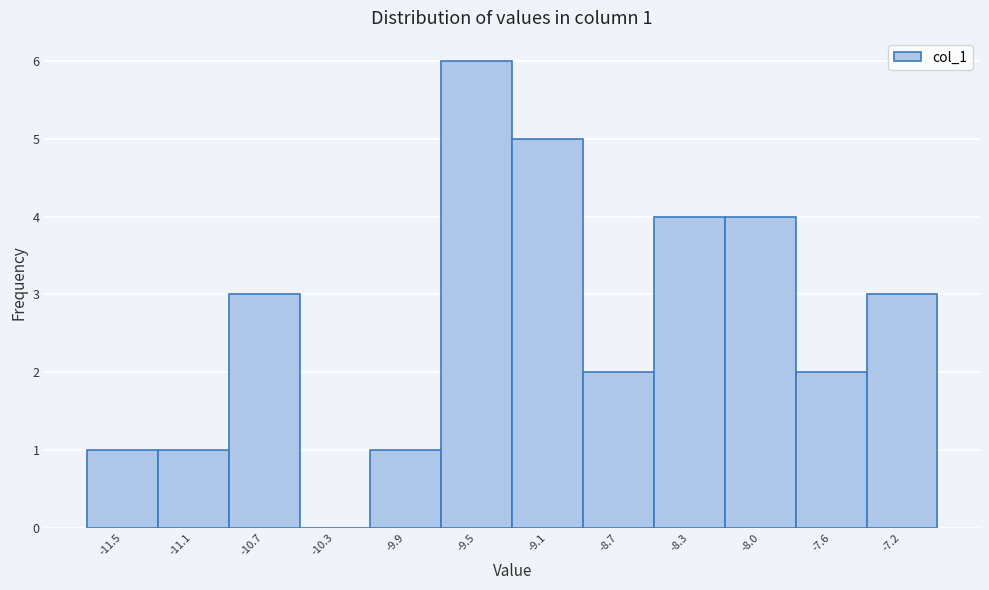

Reading left to right, list all the values displayed in this chart.

-11.5=1	-11.1=1	-10.7=3	-10.3=0	-9.9=1	-9.5=6	-9.1=5	-8.7=2	-8.3=4	-8.0=4	-7.6=2	-7.2=3